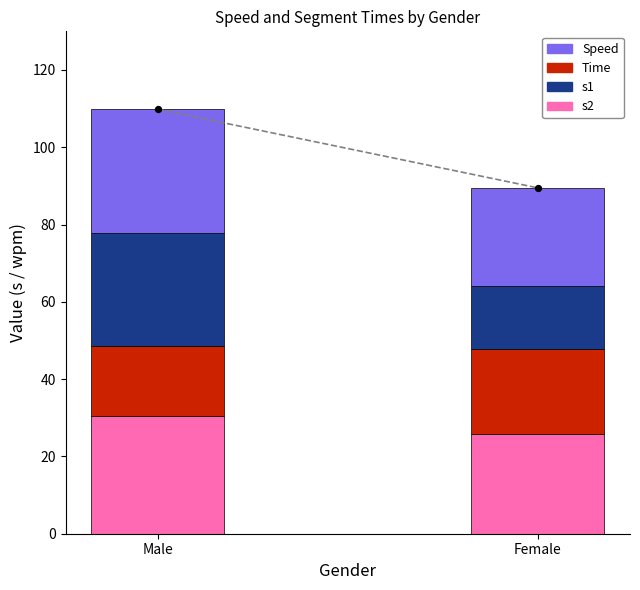

Which series contains the lowest Y value?

s1